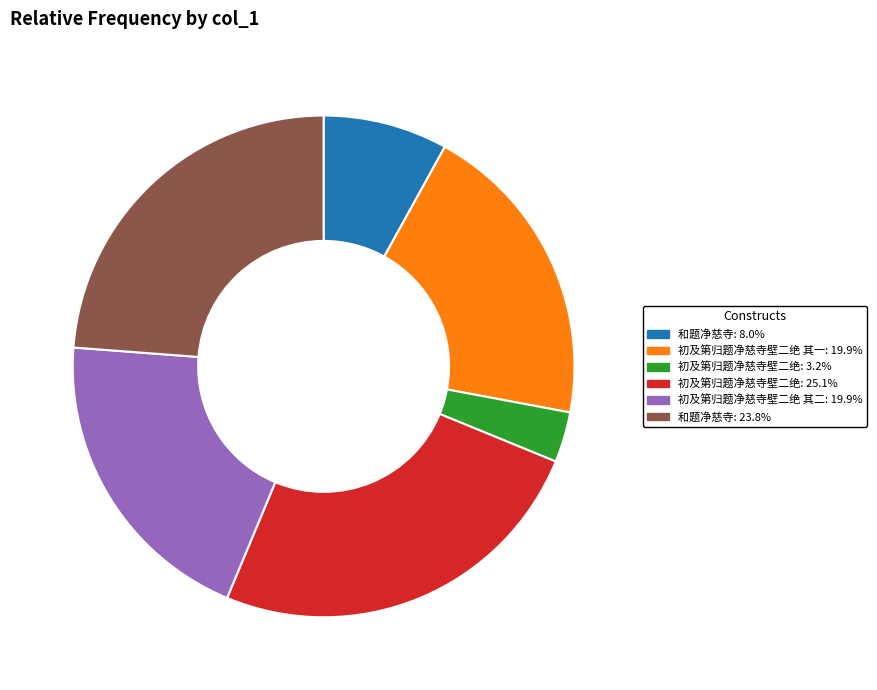

How many slices are in this pie chart?

6